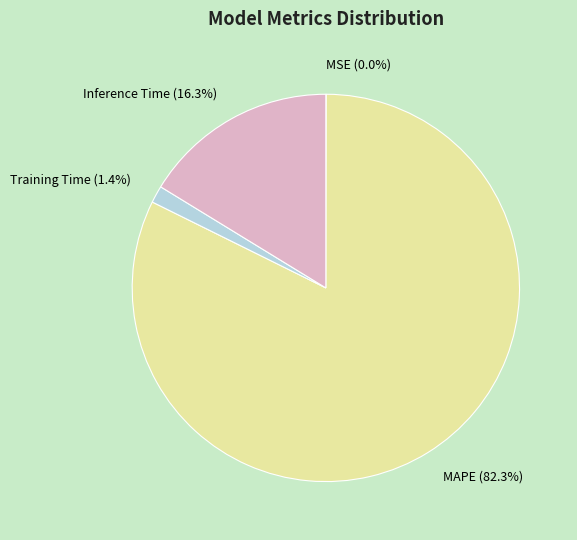

To the nearest percent, what is the combined percentage of MAPE and Inference Time?

99%